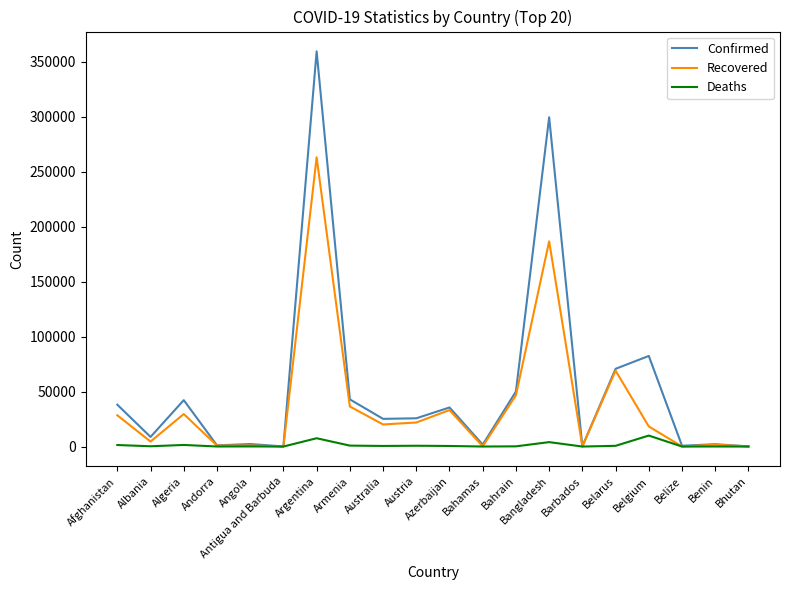

What position from the left is Armenia?

8